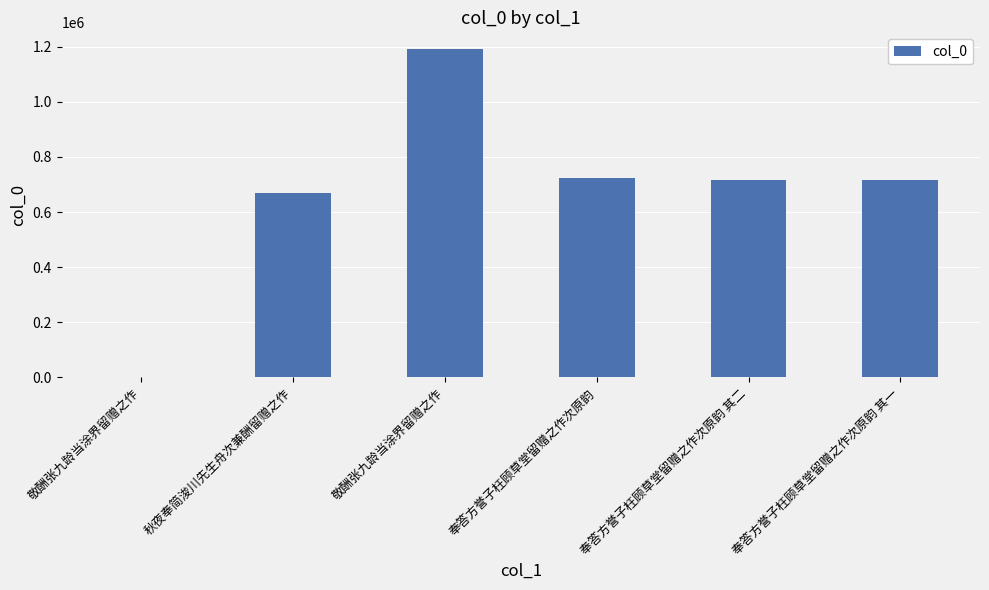

What is the change in value from 奉答方誉子枉顾草堂留赠之作次原韵 其二 to 奉答方誉子枉顾草堂留赠之作次原韵 其一?

-1